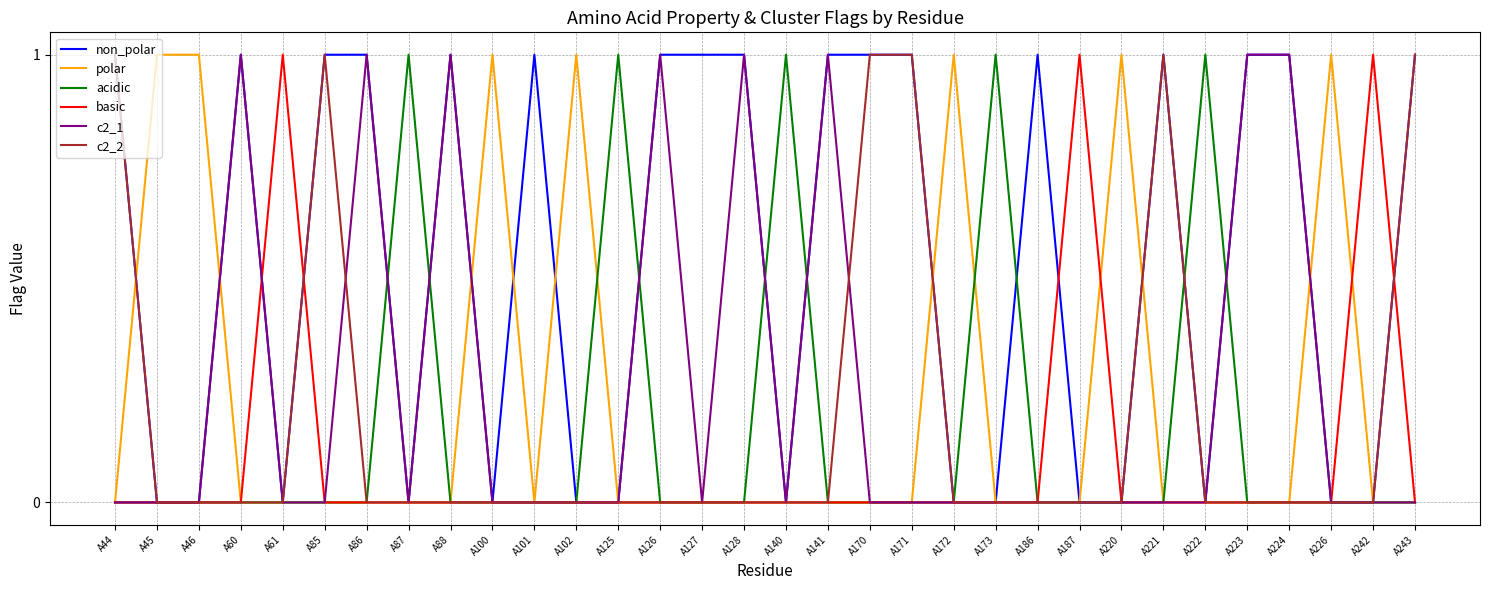

The value of acidic at A87 is 1. True or false?

True